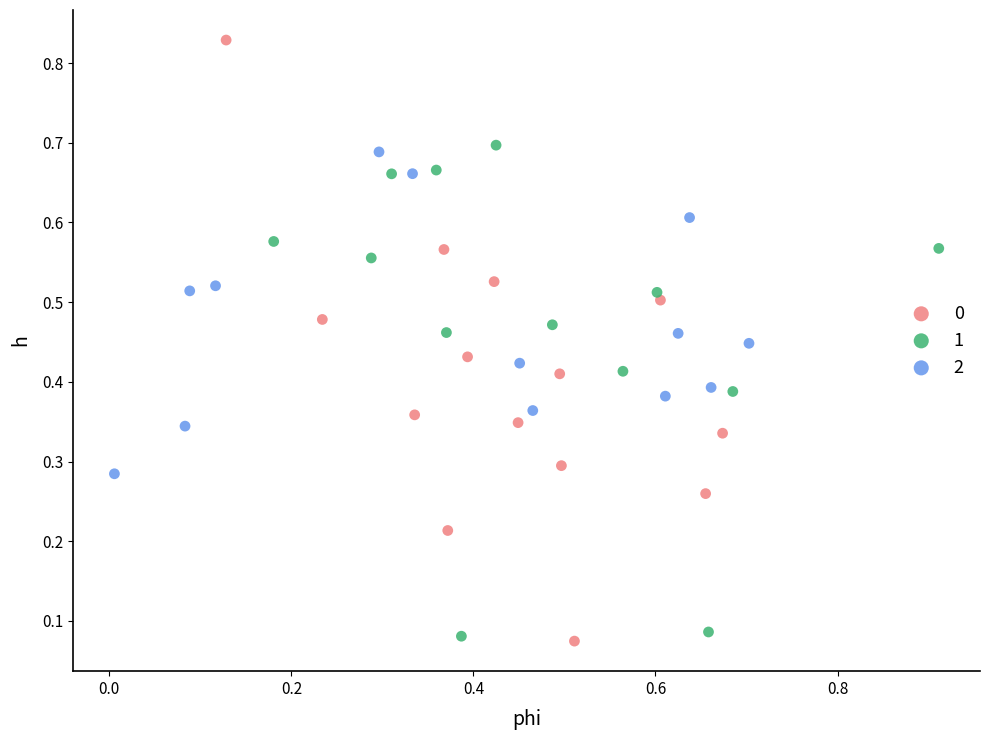

Which series contains the highest Y value?

0